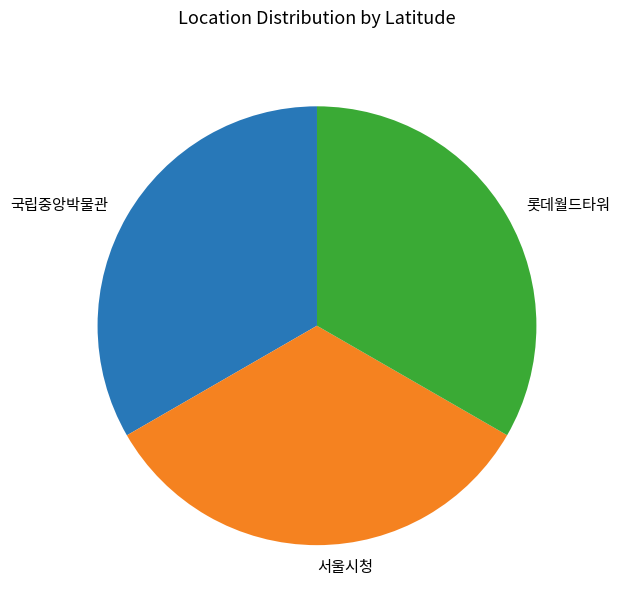

Combined, do 롯데월드타워 and 국립중앙박물관 account for over 50%?

Yes